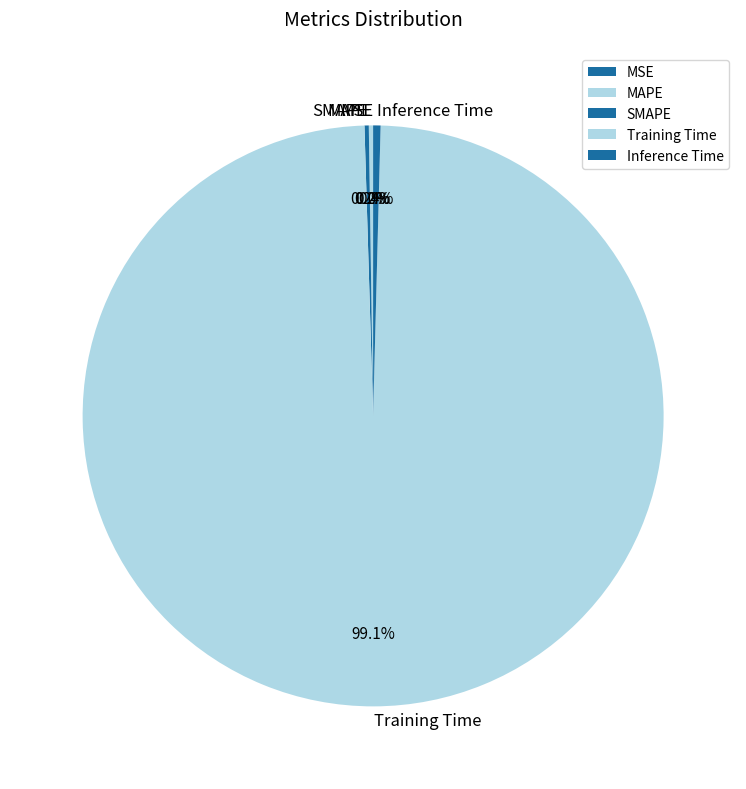

Is it true that Training Time is 89% of the pie?

False